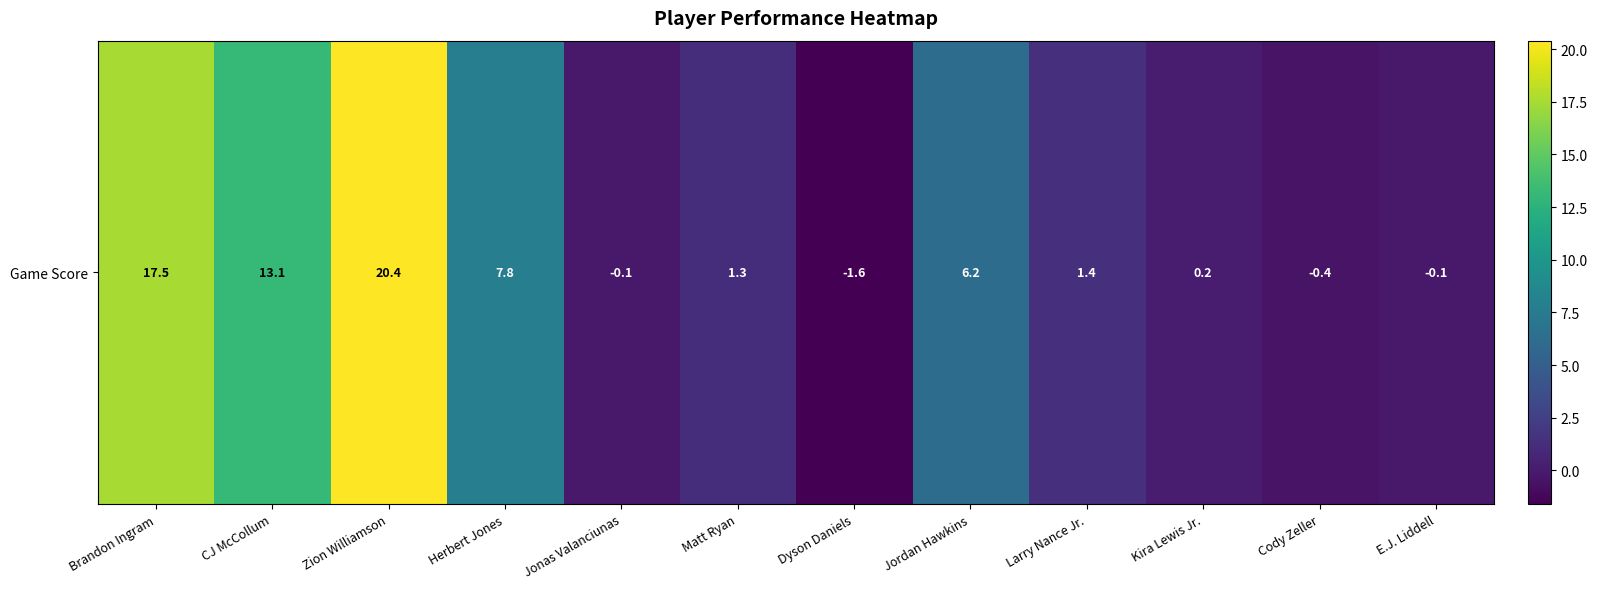

Reading right to left, transcribe all the data shown in this chart.

E.J. Liddell=-0.1	Cody Zeller=-0.4	Kira Lewis Jr.=0.2	Larry Nance Jr.=1.4	Jordan Hawkins=6.2	Dyson Daniels=-1.6	Matt Ryan=1.3	Jonas Valanciunas=-0.1	Herbert Jones=7.8	Zion Williamson=20.4	CJ McCollum=13.1	Brandon Ingram=17.5